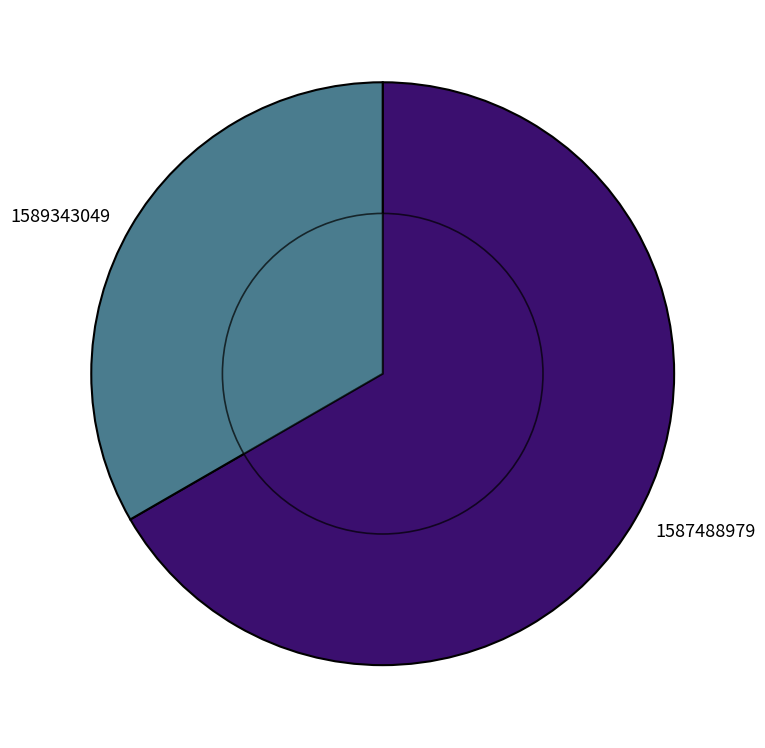

What is the largest slice in the pie chart?

1587488979